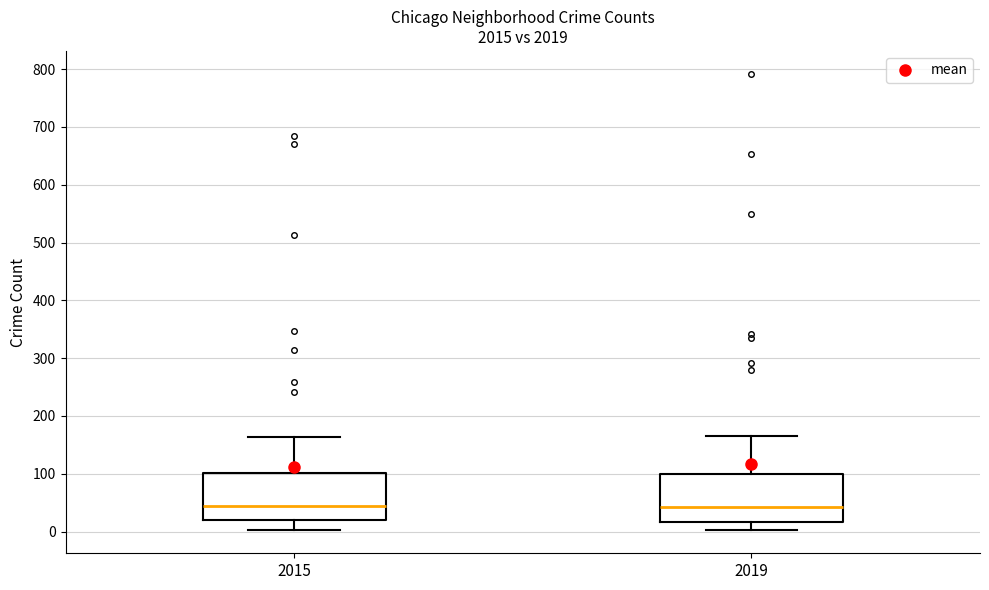

Reading left to right, read every box against the y-axis: the position of its median line, the range the box covers, and the ends of its whiskers. The values are not printed on the chart, so give them approximately, as read against the axis.

2015: median 40, box 20 to 100, whiskers 0 to 160
2019: median 40, box 20 to 100, whiskers 0 to 170